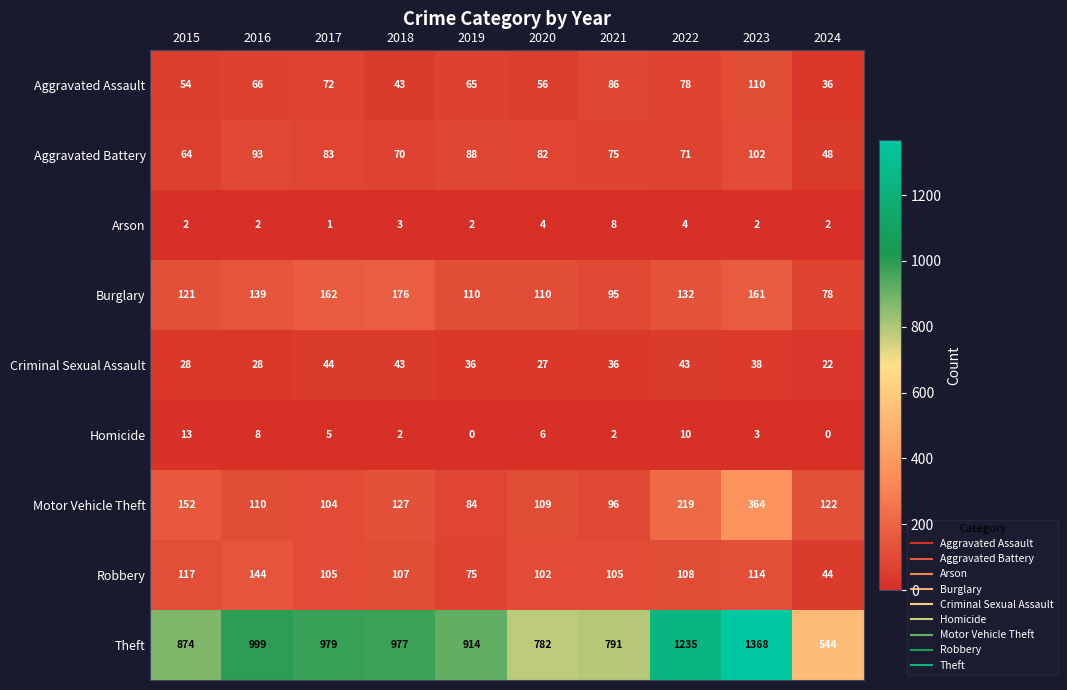

At which category is the sum across all series the highest?

2023